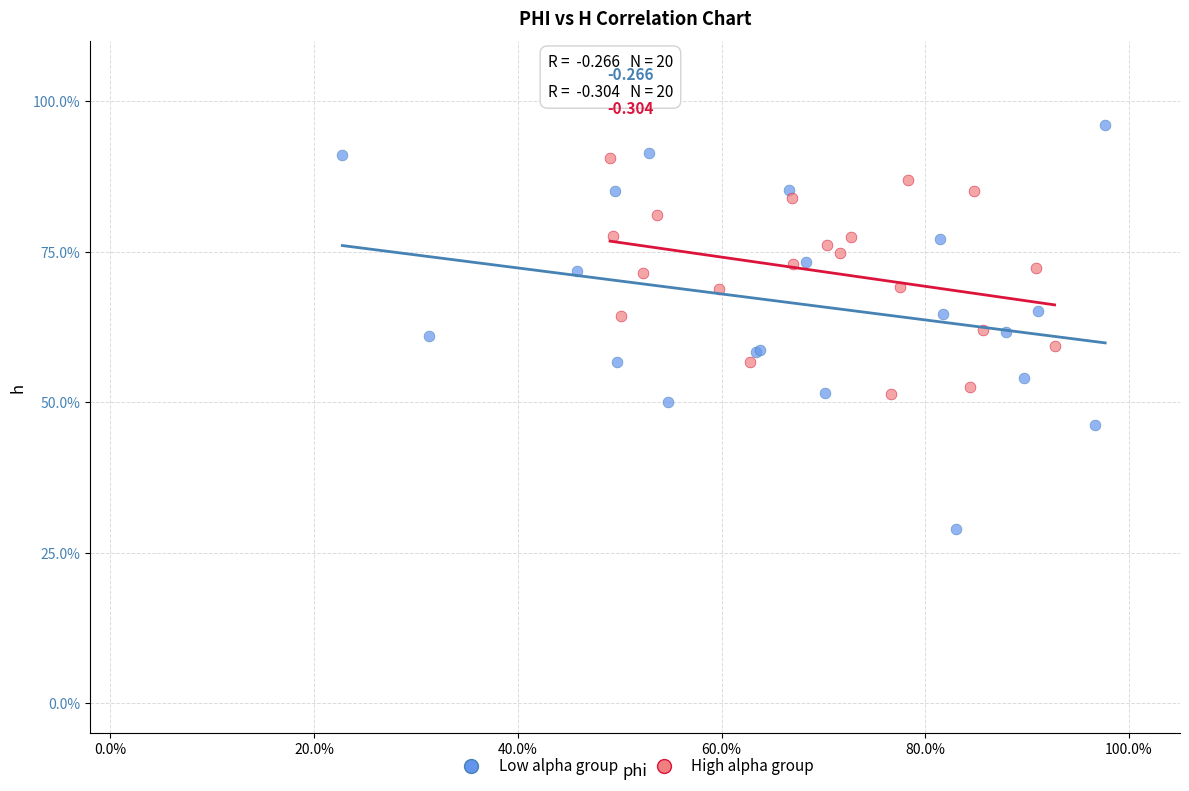

Which series contains the highest Y value?

Low alpha group